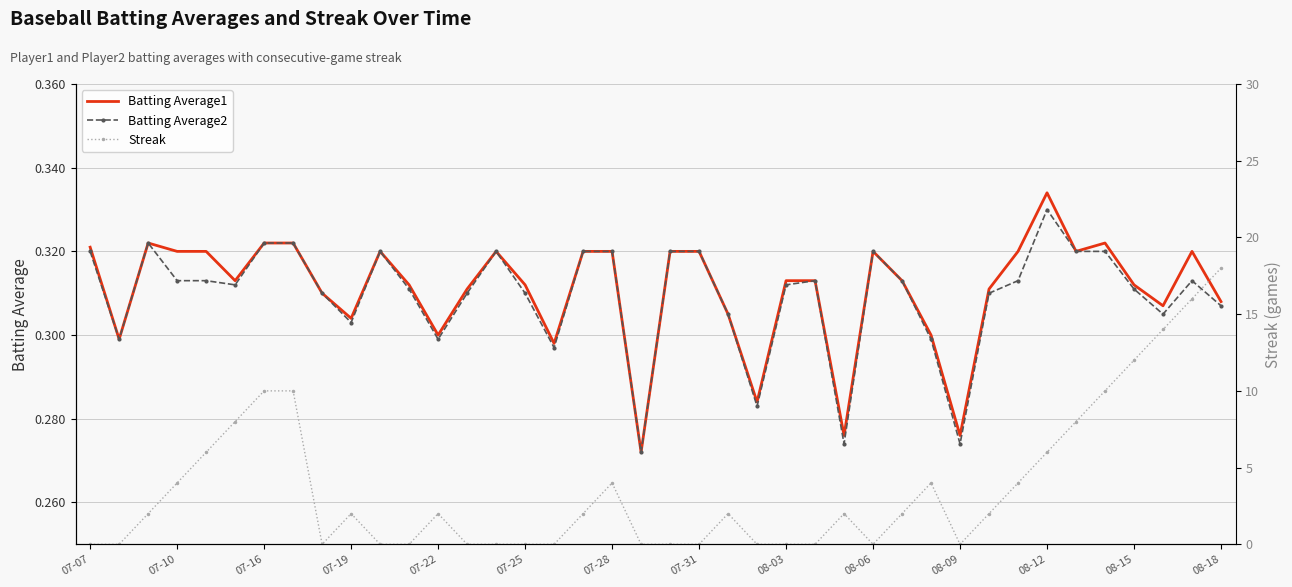

Reading left to right, what are all the values shown in this chart?

Batting Average1: 0.3	0.3	0.3	0.3	0.3	0.3	0.3	0.3	0.3	0.3	0.3	0.3	0.3	0.3	0.3	0.3	0.3	0.3	0.3	0.3	0.3	0.3	0.3	0.3	0.3	0.3	0.3	0.3	0.3	0.3	0.3	0.3	0.3	0.3	0.3	0.3	0.3	0.3	0.3	0.3
Batting Average2: 0.3	0.3	0.3	0.3	0.3	0.3	0.3	0.3	0.3	0.3	0.3	0.3	0.3	0.3	0.3	0.3	0.3	0.3	0.3	0.3	0.3	0.3	0.3	0.3	0.3	0.3	0.3	0.3	0.3	0.3	0.3	0.3	0.3	0.3	0.3	0.3	0.3	0.3	0.3	0.3
Streak: 0.0	0.0	2.0	4.0	6.0	8.0	10.0	10.0	0.0	2.0	0.0	0.0	2.0	0.0	0.0	0.0	0.0	2.0	4.0	0.0	0.0	0.0	2.0	0.0	0.0	0.0	2.0	0.0	2.0	4.0	0.0	2.0	4.0	6.0	8.0	10.0	12.0	14.0	16.0	18.0